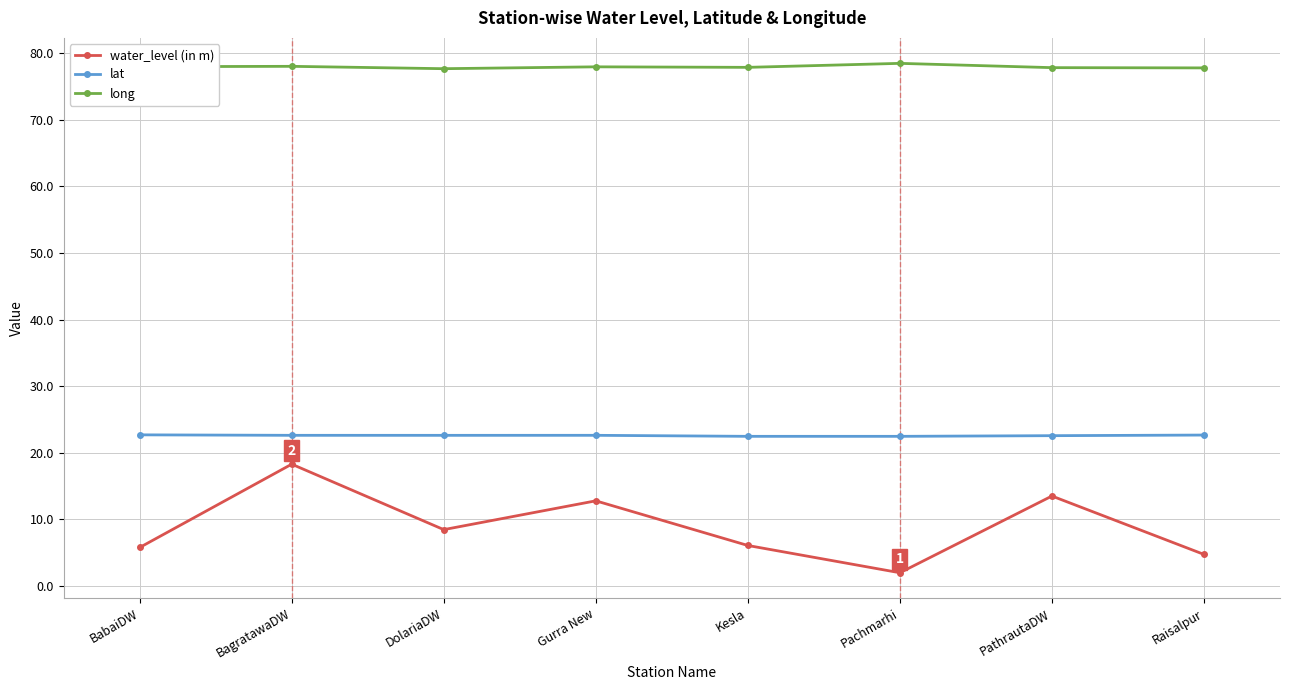

What is the greatest value displayed?

78.4